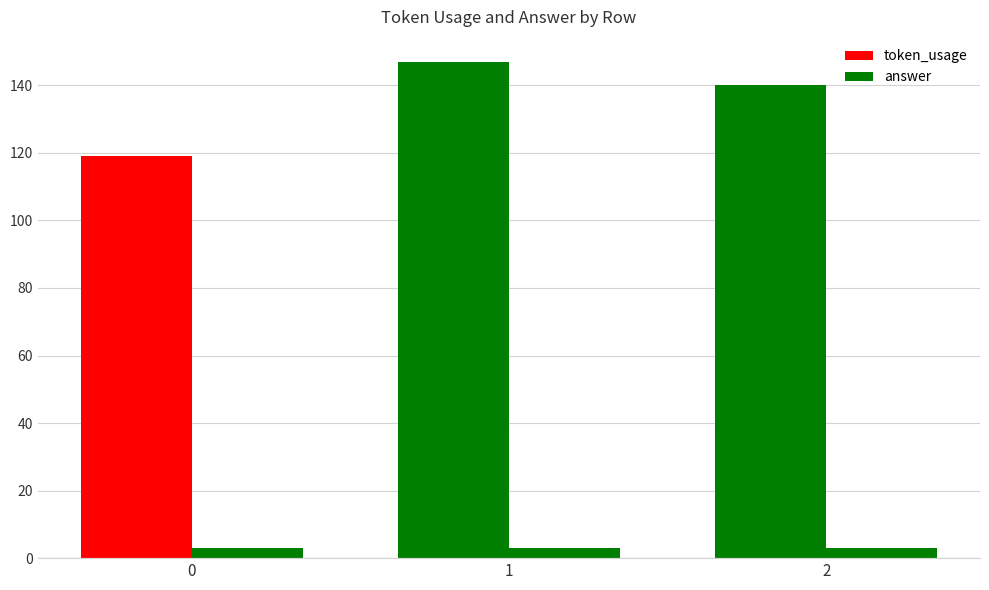

Count the number of data series in this chart.

2